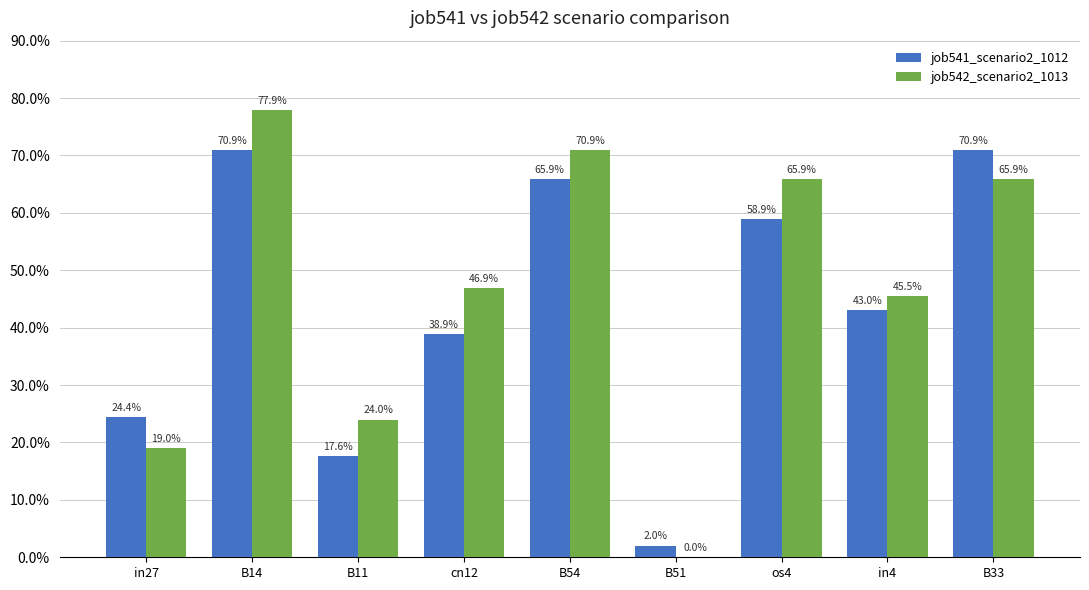

Are the bars horizontal?

No